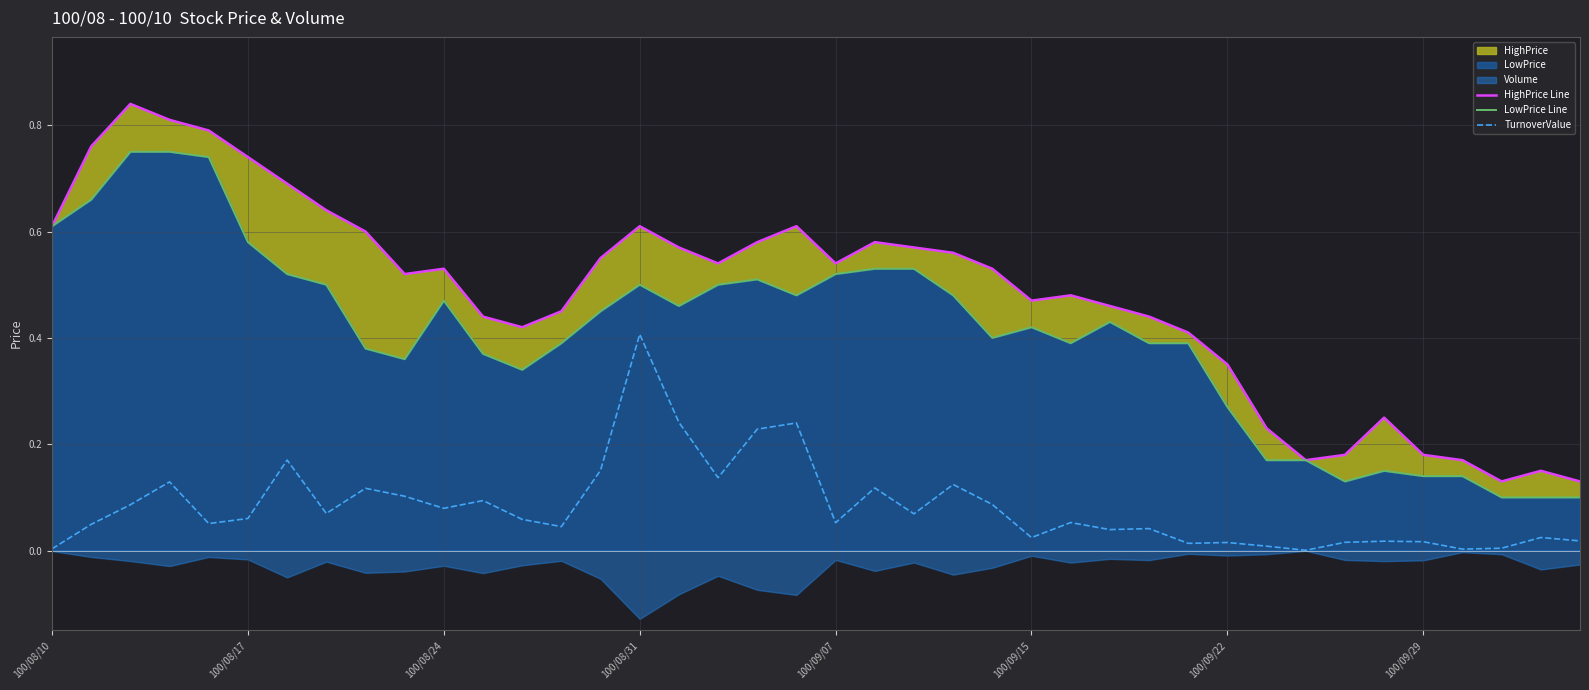

Which series has the largest total across all categories?

HighPrice Line